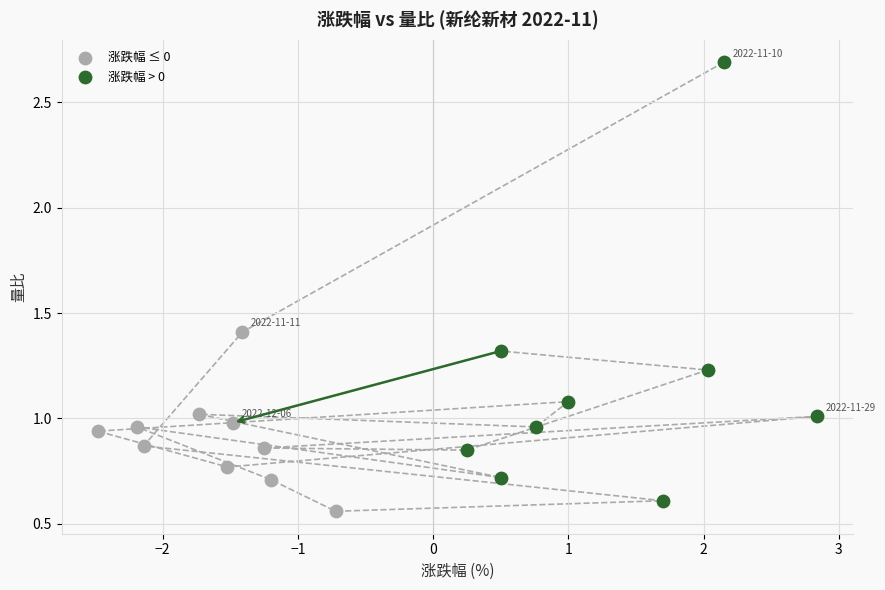

Which series has the widest spread of Y values?

涨跌幅 > 0